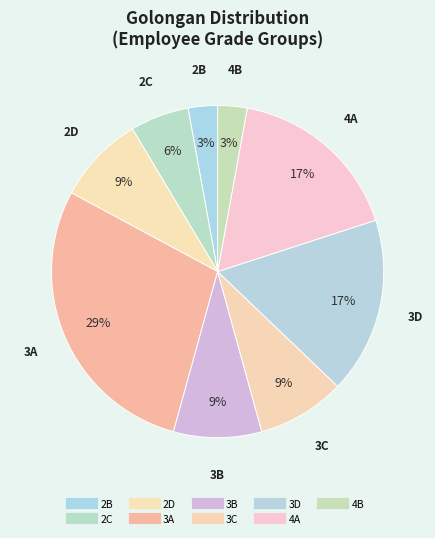

To the nearest percent, what is the difference between the 3C and 3A slice percentages?

20%